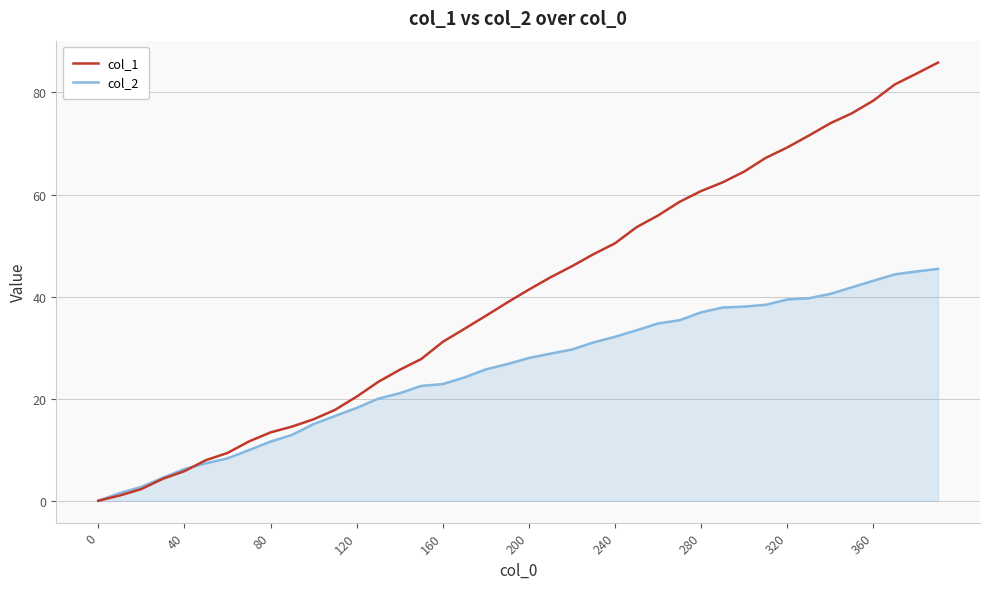

Which series has the widest spread of values?

col_1